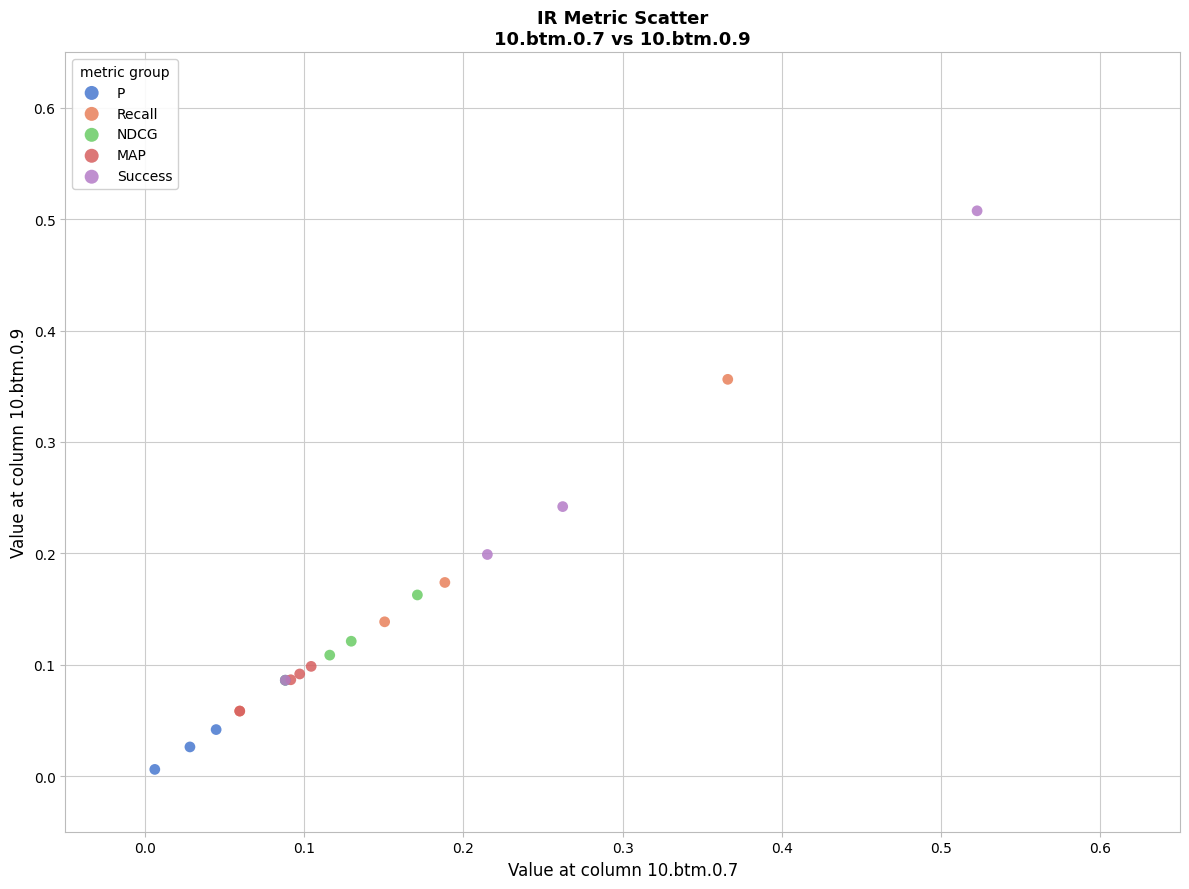

Which series reaches the maximum Y coordinate?

Success